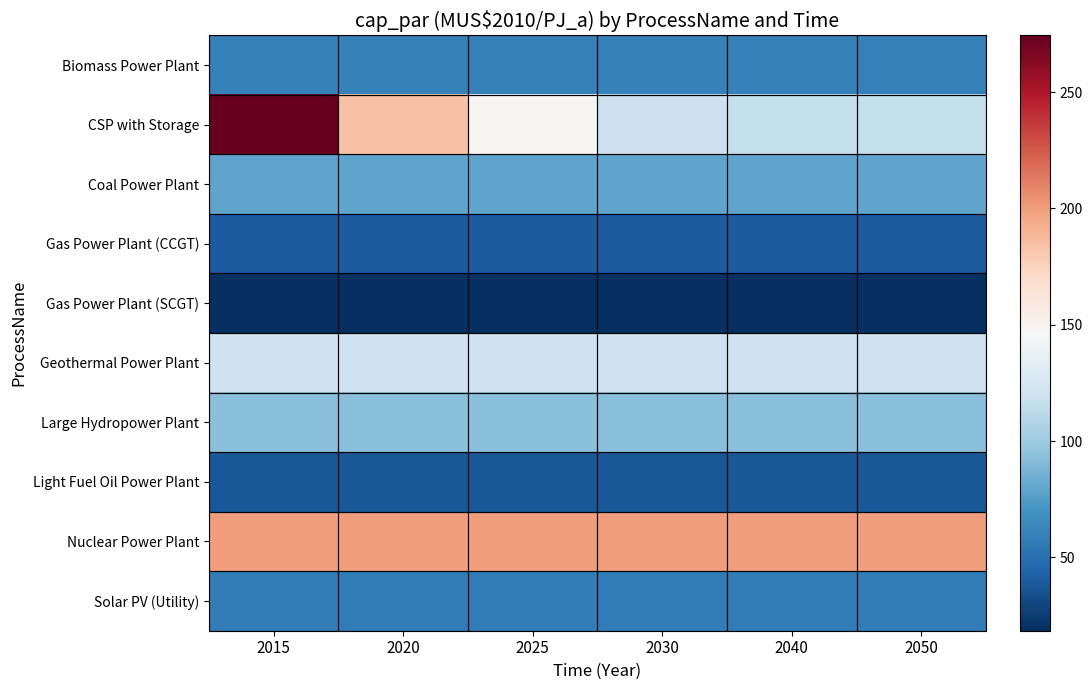

At which category is the sum across all series the highest?

2015